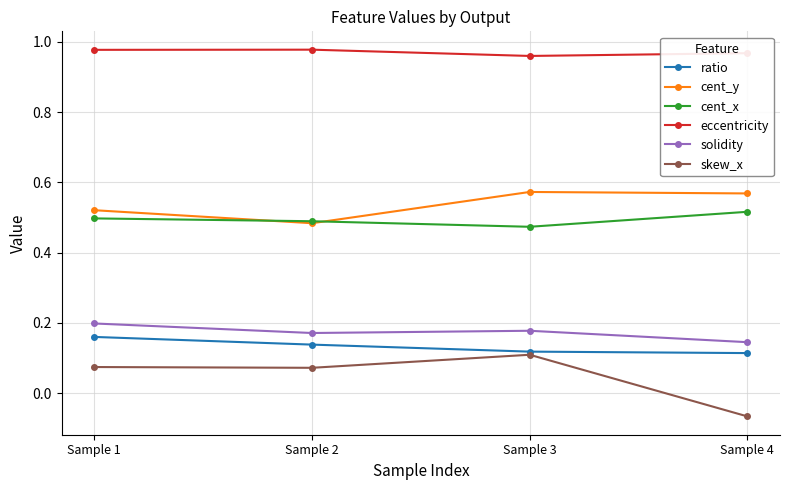

At how many categories does at least one series exceed 0?

4